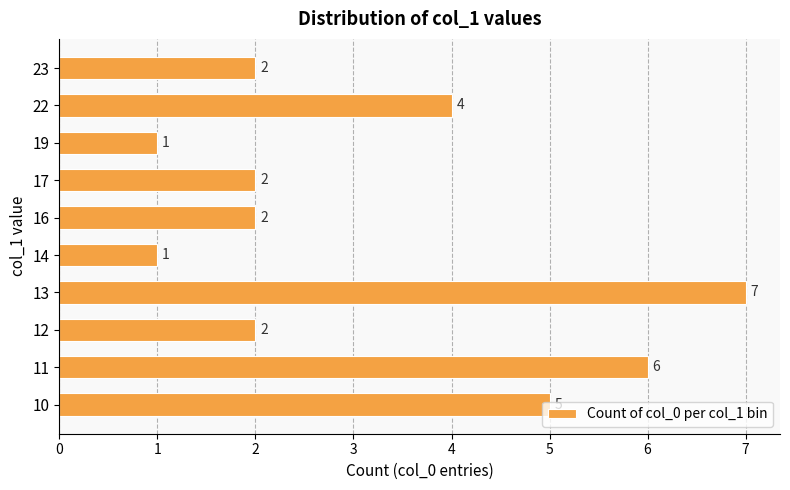

At which label is the value closest to 4?

22